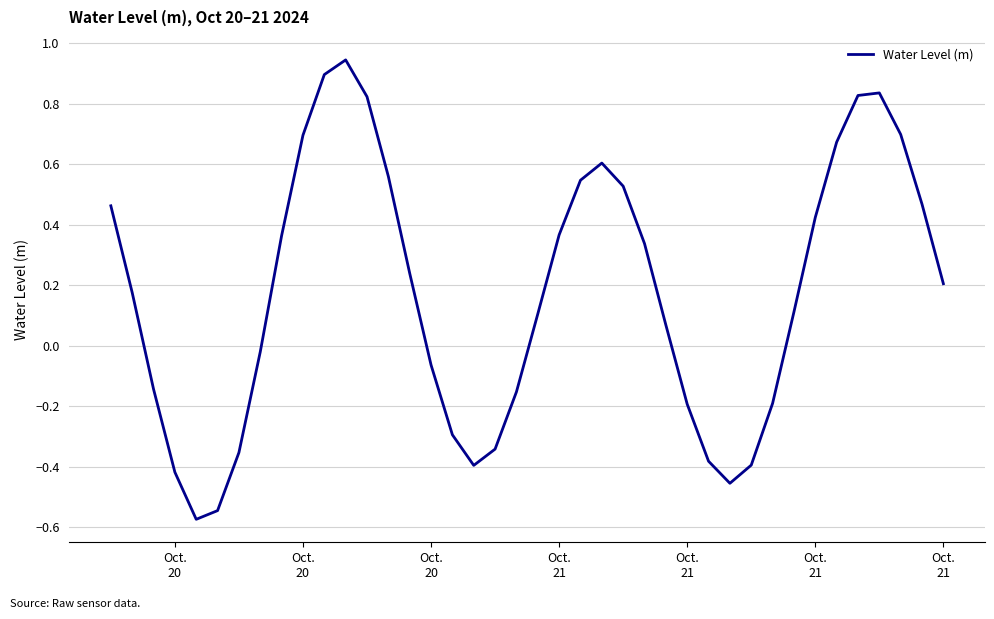

What is the difference between the maximum and minimum values?

1.5